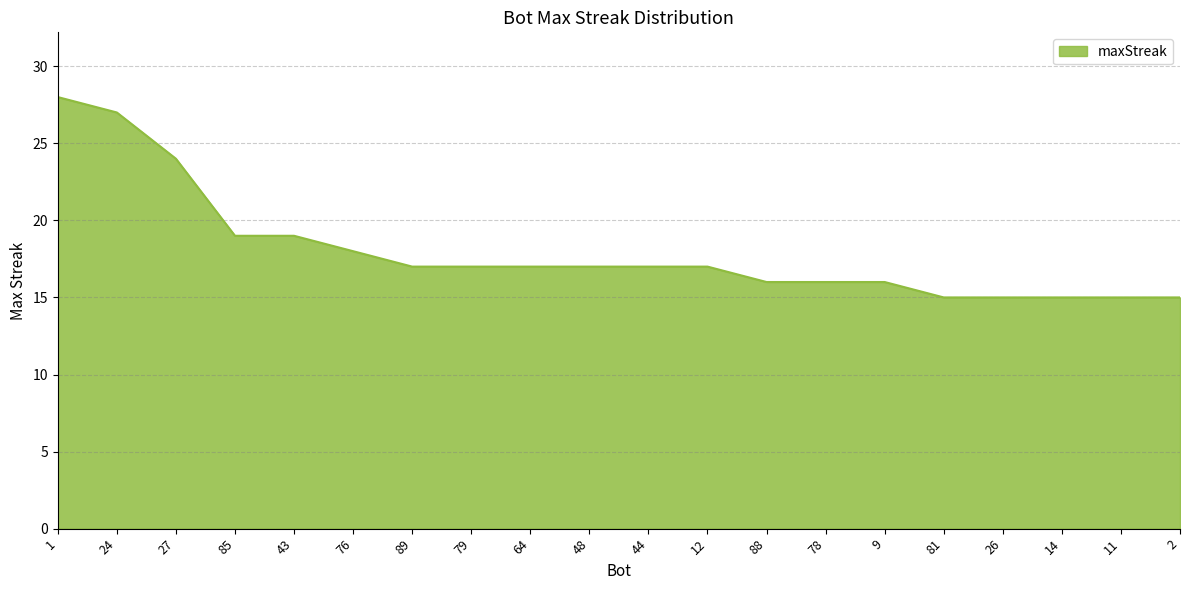

What is the ratio of the value at 64 to the value at 85?

0.9